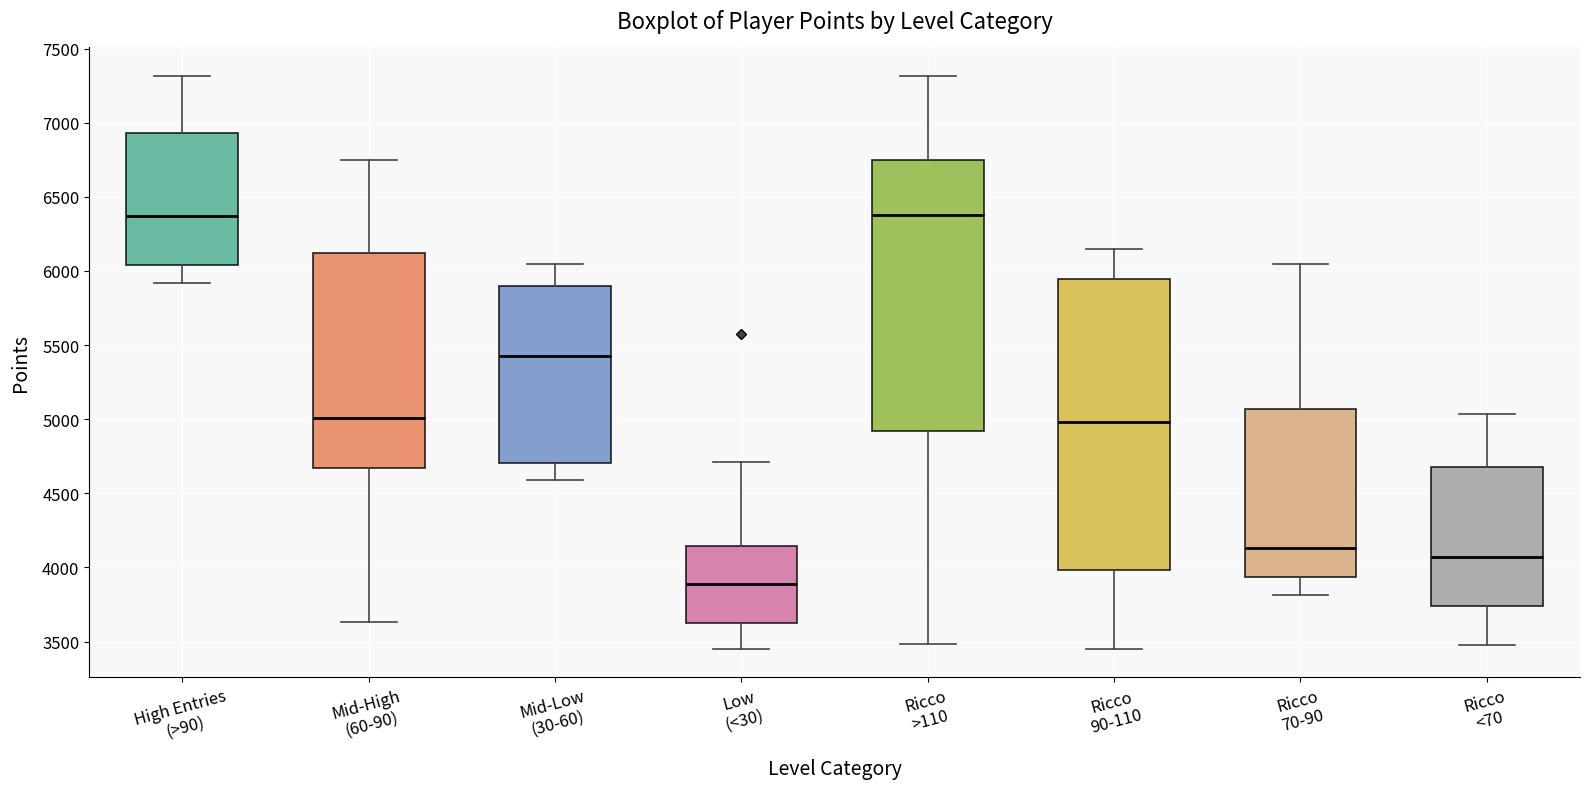

Reading left to right, read every box against the y-axis: the position of its median line, the range the box covers, and the ends of its whiskers. The values are not printed on the chart, so give them approximately, as read against the axis.

High Entries (>90): median 6350, box 6050 to 6950, whiskers 5900 to 7300
Mid-High (60-90): median 5000, box 4650 to 6100, whiskers 3650 to 6750
Mid-Low (30-60): median 5450, box 4700 to 5900, whiskers 4600 to 6050
Low (<30): median 3900, box 3650 to 4150, whiskers 3450 to 4700
Ricco >110: median 6400, box 4900 to 6750, whiskers 3500 to 7300
Ricco 90-110: median 5000, box 4000 to 5950, whiskers 3450 to 6150
Ricco 70-90: median 4150, box 3950 to 5050, whiskers 3800 to 6050
Ricco <70: median 4050, box 3750 to 4700, whiskers 3500 to 5050